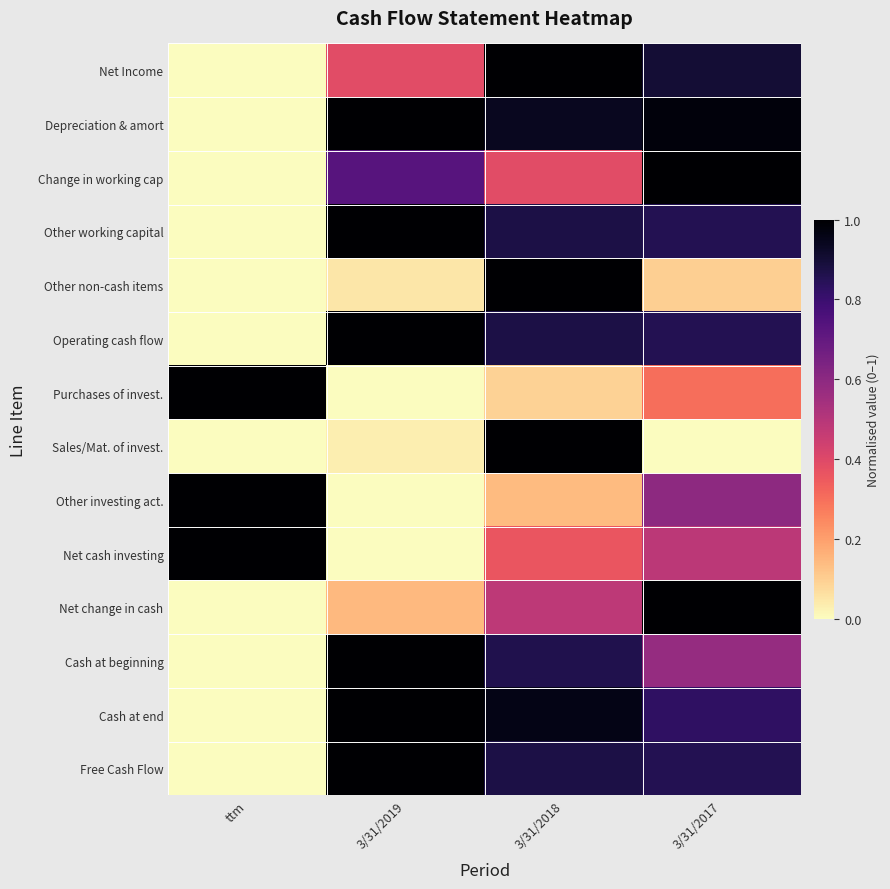

Reading left to right, extract all data points from this chart.

Net Income: ttm=0.0	3/31/2019=0.4	3/31/2018=1.0	3/31/2017=0.9
Depreciation & amort: ttm=0.0	3/31/2019=1.0	3/31/2018=0.9	3/31/2017=1.0
Change in working cap: ttm=0.0	3/31/2019=0.7	3/31/2018=0.4	3/31/2017=1.0
Other working capital: ttm=0.0	3/31/2019=1.0	3/31/2018=0.9	3/31/2017=0.9
Other non-cash items: ttm=0.0	3/31/2019=0.0	3/31/2018=1.0	3/31/2017=0.1
Operating cash flow: ttm=0.0	3/31/2019=1.0	3/31/2018=0.9	3/31/2017=0.9
Purchases of invest.: ttm=1.0	3/31/2019=0.0	3/31/2018=0.1	3/31/2017=0.3
Sales/Mat. of invest.: ttm=0.0	3/31/2019=0.0	3/31/2018=1.0	3/31/2017=0.0
Other investing act.: ttm=1.0	3/31/2019=0.0	3/31/2018=0.1	3/31/2017=0.6
Net cash investing: ttm=1.0	3/31/2019=0.0	3/31/2018=0.4	3/31/2017=0.5
Net change in cash: ttm=0.0	3/31/2019=0.1	3/31/2018=0.5	3/31/2017=1.0
Cash at beginning: ttm=0.0	3/31/2019=1.0	3/31/2018=0.9	3/31/2017=0.6
Cash at end: ttm=0.0	3/31/2019=1.0	3/31/2018=1.0	3/31/2017=0.8
Free Cash Flow: ttm=0.0	3/31/2019=1.0	3/31/2018=0.9	3/31/2017=0.9